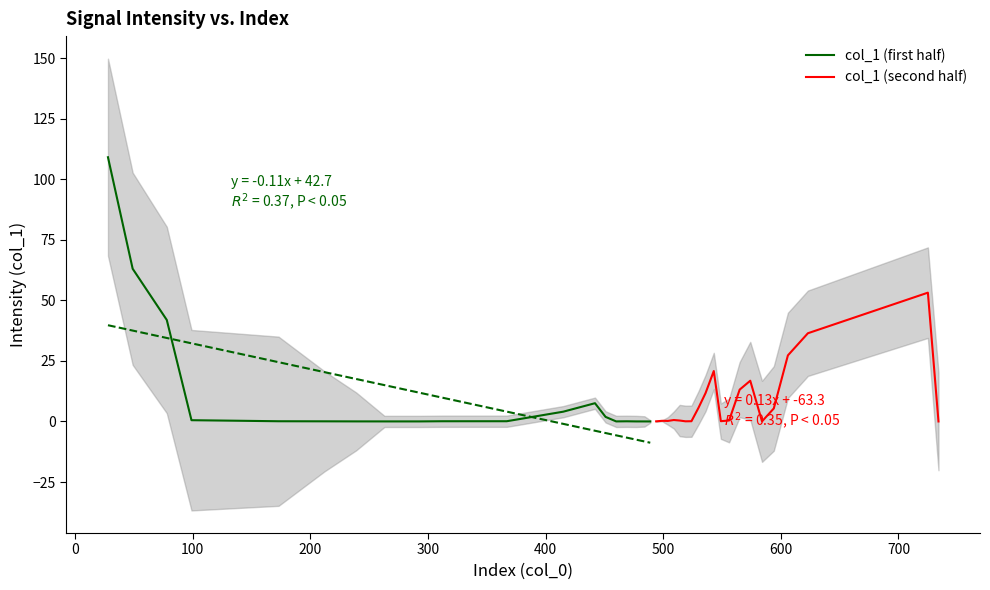

Which series has the largest total across all categories?

col_1 (first half)